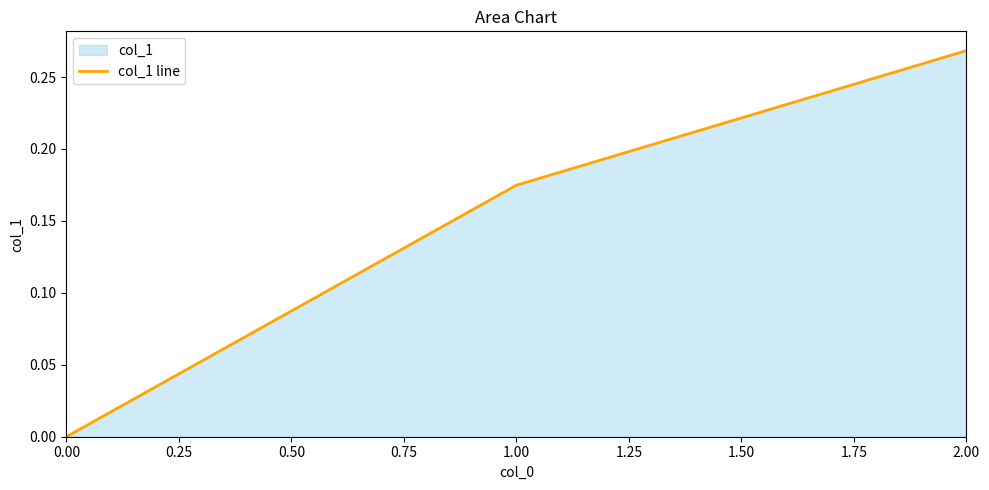

List the labels in order of value, largest first.

2.00, 1.00, 0.00